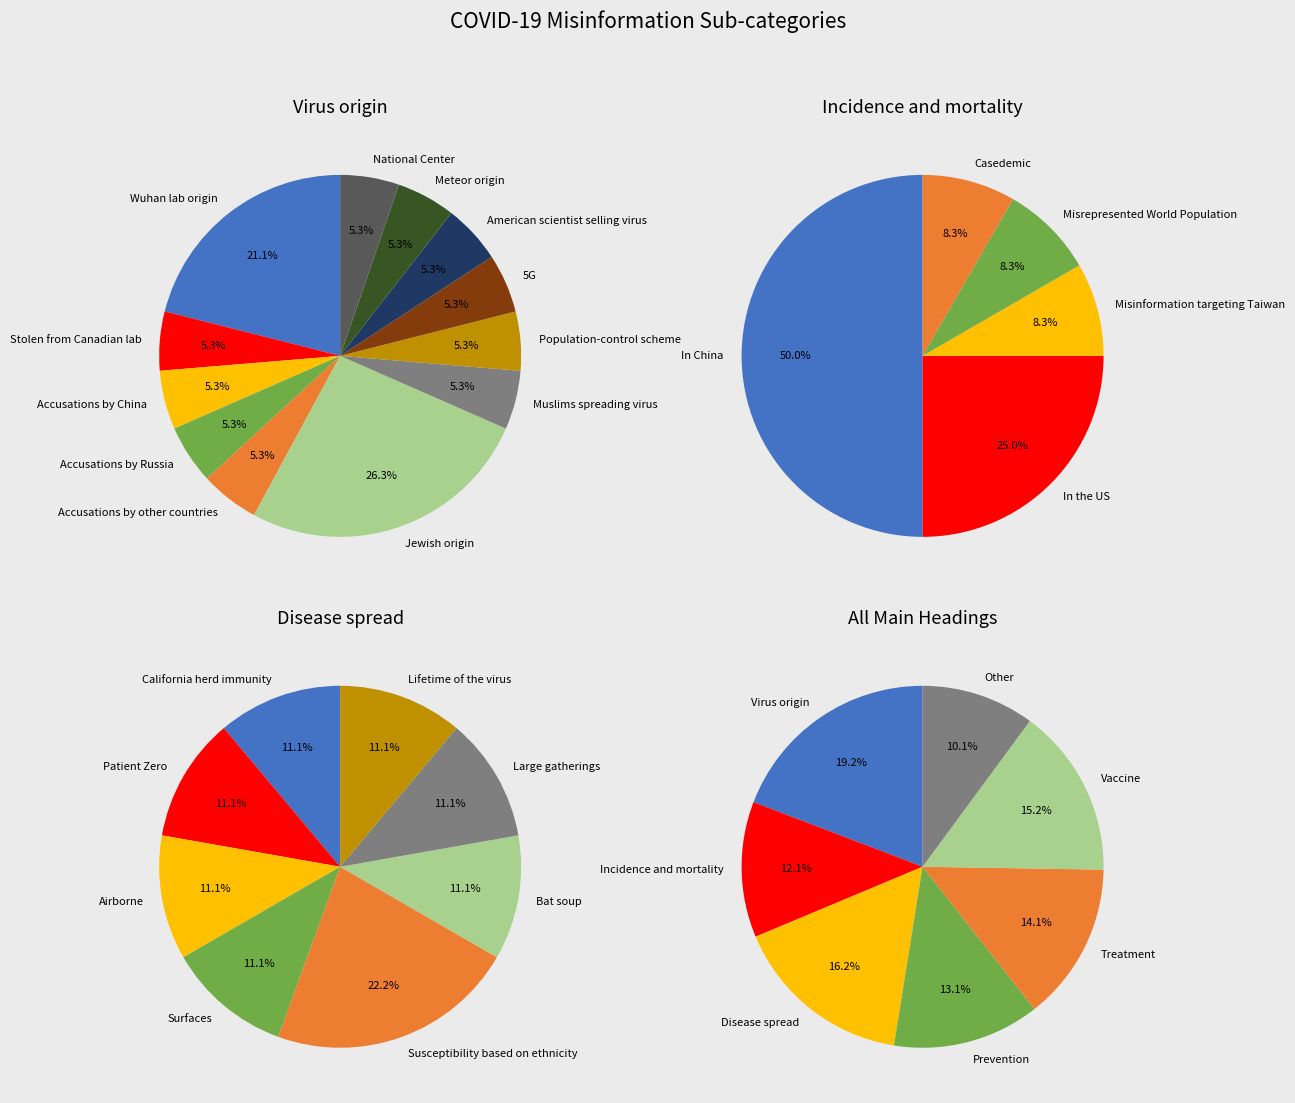

What is the change in value from Disease spread to Treatment?

-2